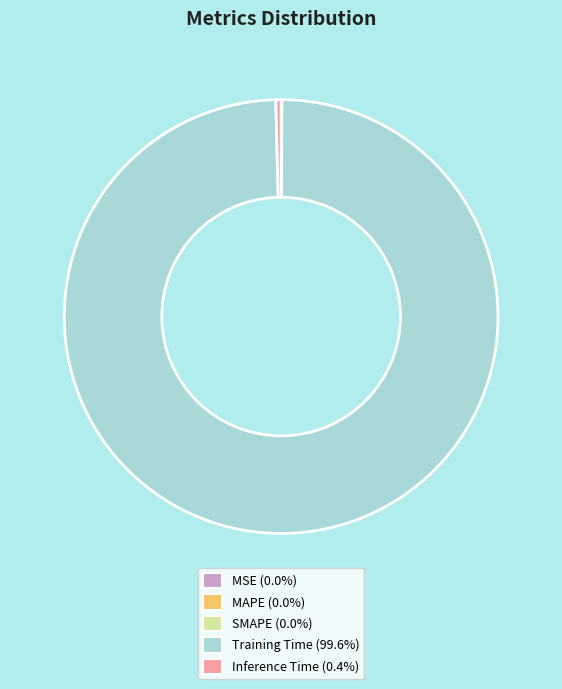

Is the sum of Training Time and Inference Time greater than half?

Yes